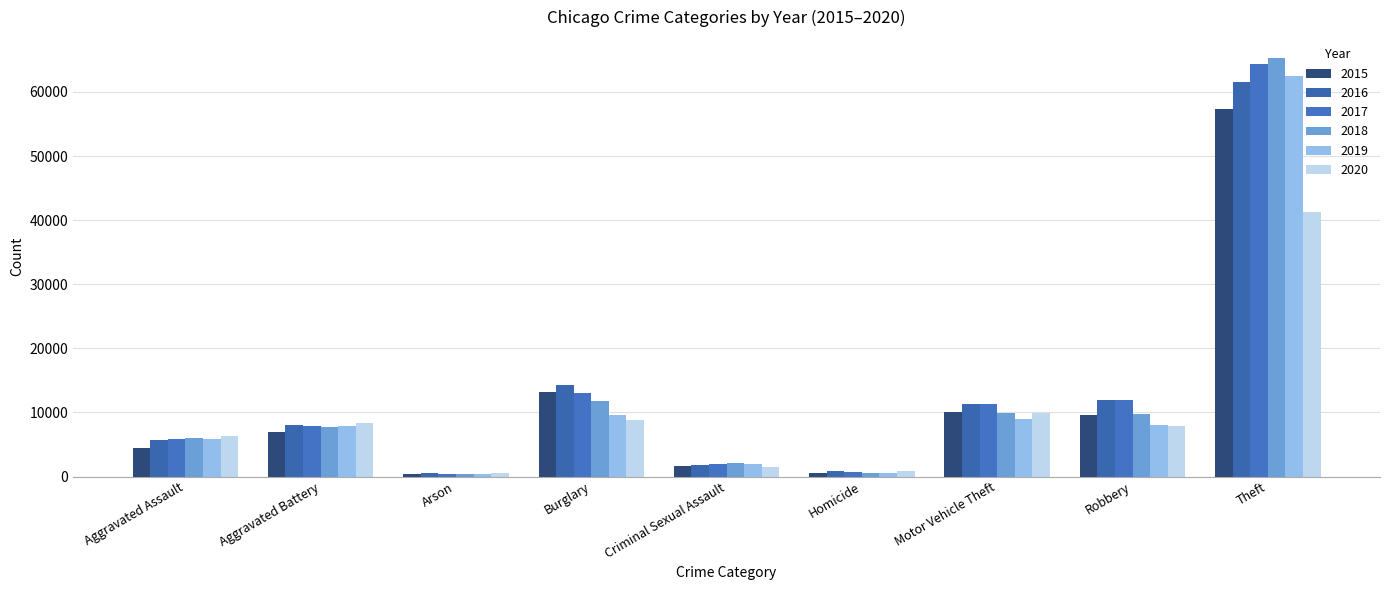

At how many categories does at least one series exceed 33271?

1